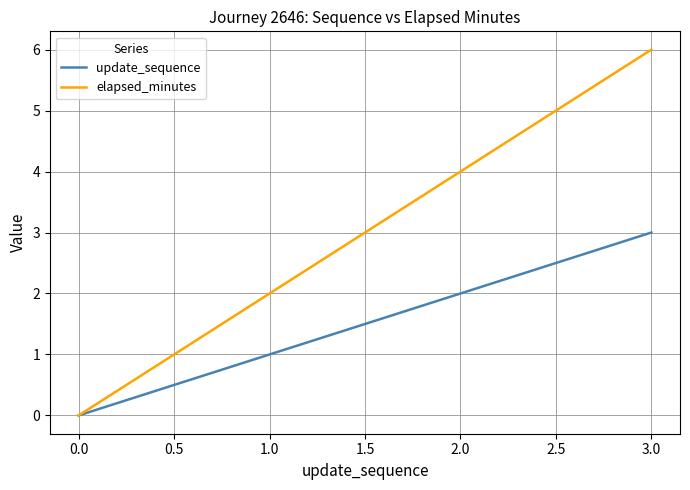

Rank the series by their maximum value, from highest to lowest.

elapsed_minutes, update_sequence